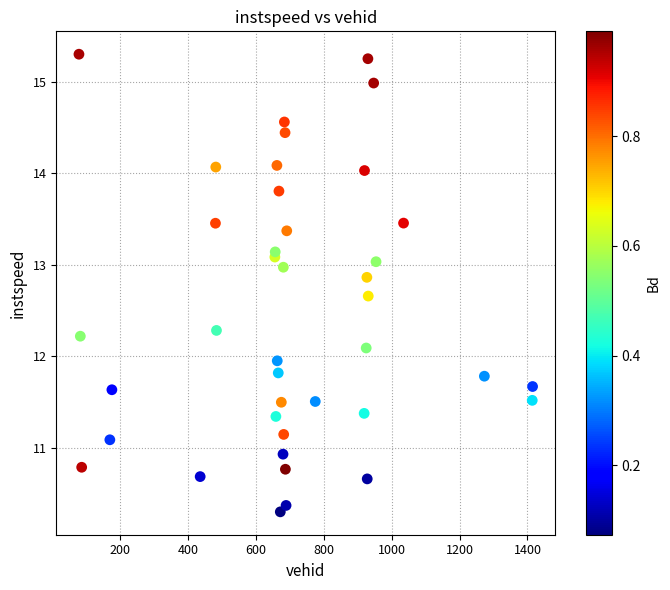

What is the range of Y values (max minus min)?

5.0